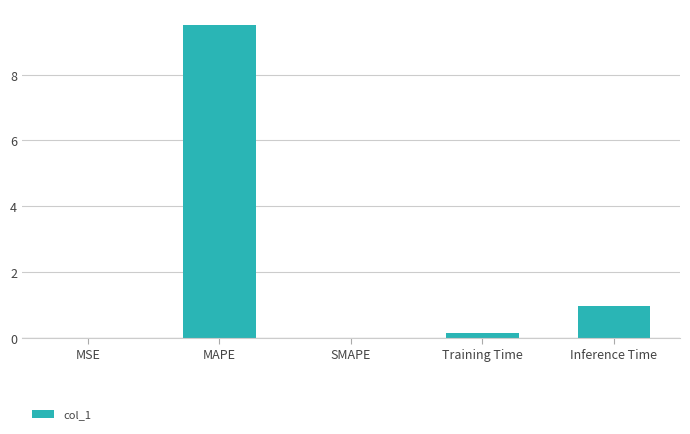

What is the sum of all values?

10.6